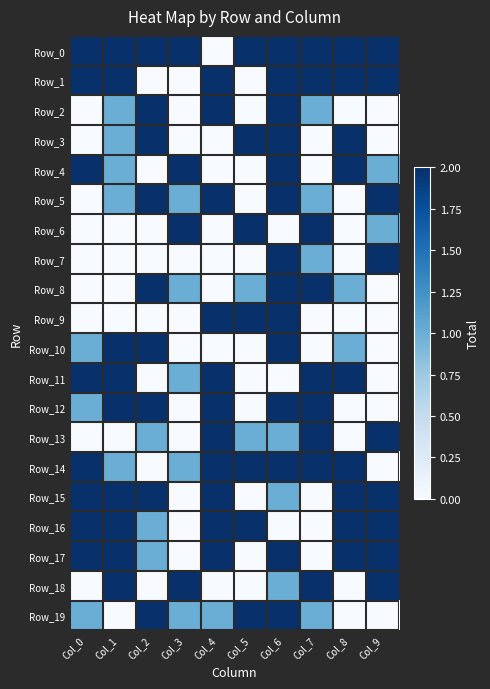

Reading left to right, what are all the values shown in this chart?

Row_0: Col_0=2	Col_1=2	Col_2=2	Col_3=2	Col_4=0	Col_5=2	Col_6=2	Col_7=2	Col_8=2	Col_9=2
Row_1: Col_0=2	Col_1=2	Col_2=0	Col_3=0	Col_4=2	Col_5=0	Col_6=2	Col_7=2	Col_8=2	Col_9=2
Row_2: Col_0=0	Col_1=1	Col_2=2	Col_3=0	Col_4=2	Col_5=0	Col_6=2	Col_7=1	Col_8=0	Col_9=0
Row_3: Col_0=0	Col_1=1	Col_2=2	Col_3=0	Col_4=0	Col_5=2	Col_6=2	Col_7=0	Col_8=2	Col_9=0
Row_4: Col_0=2	Col_1=1	Col_2=0	Col_3=2	Col_4=0	Col_5=0	Col_6=2	Col_7=0	Col_8=2	Col_9=1
Row_5: Col_0=0	Col_1=1	Col_2=2	Col_3=1	Col_4=2	Col_5=0	Col_6=2	Col_7=1	Col_8=0	Col_9=2
Row_6: Col_0=0	Col_1=0	Col_2=0	Col_3=2	Col_4=0	Col_5=2	Col_6=0	Col_7=2	Col_8=0	Col_9=1
Row_7: Col_0=0	Col_1=0	Col_2=0	Col_3=0	Col_4=0	Col_5=0	Col_6=2	Col_7=1	Col_8=0	Col_9=2
Row_8: Col_0=0	Col_1=0	Col_2=2	Col_3=1	Col_4=0	Col_5=1	Col_6=2	Col_7=2	Col_8=1	Col_9=0
Row_9: Col_0=0	Col_1=0	Col_2=0	Col_3=0	Col_4=2	Col_5=2	Col_6=2	Col_7=0	Col_8=0	Col_9=0
Row_10: Col_0=1	Col_1=2	Col_2=2	Col_3=0	Col_4=0	Col_5=0	Col_6=2	Col_7=0	Col_8=1	Col_9=0
Row_11: Col_0=2	Col_1=2	Col_2=0	Col_3=1	Col_4=2	Col_5=0	Col_6=0	Col_7=2	Col_8=2	Col_9=0
Row_12: Col_0=1	Col_1=2	Col_2=2	Col_3=0	Col_4=2	Col_5=0	Col_6=2	Col_7=2	Col_8=0	Col_9=0
Row_13: Col_0=0	Col_1=0	Col_2=1	Col_3=0	Col_4=2	Col_5=1	Col_6=1	Col_7=2	Col_8=0	Col_9=2
Row_14: Col_0=2	Col_1=1	Col_2=0	Col_3=1	Col_4=2	Col_5=2	Col_6=2	Col_7=2	Col_8=2	Col_9=0
Row_15: Col_0=2	Col_1=2	Col_2=2	Col_3=0	Col_4=2	Col_5=0	Col_6=1	Col_7=0	Col_8=2	Col_9=2
Row_16: Col_0=2	Col_1=2	Col_2=1	Col_3=0	Col_4=2	Col_5=2	Col_6=0	Col_7=0	Col_8=2	Col_9=2
Row_17: Col_0=2	Col_1=2	Col_2=1	Col_3=0	Col_4=2	Col_5=0	Col_6=2	Col_7=0	Col_8=2	Col_9=2
Row_18: Col_0=0	Col_1=2	Col_2=0	Col_3=2	Col_4=0	Col_5=0	Col_6=1	Col_7=2	Col_8=0	Col_9=2
Row_19: Col_0=1	Col_1=0	Col_2=2	Col_3=1	Col_4=1	Col_5=2	Col_6=2	Col_7=1	Col_8=0	Col_9=0